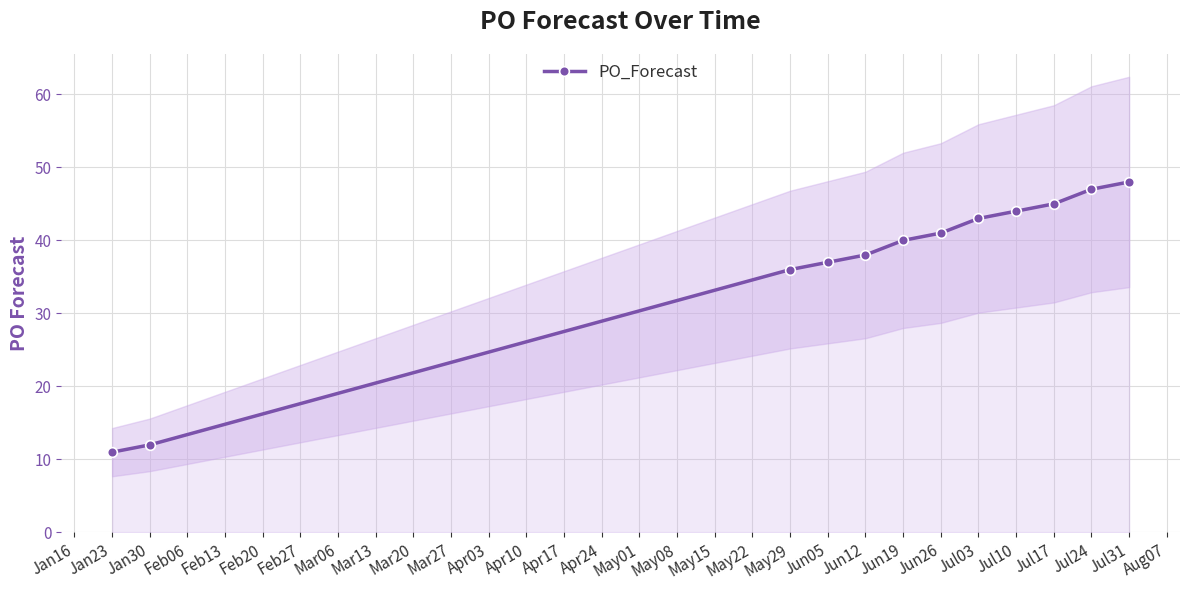

How many data points does each series have?

12